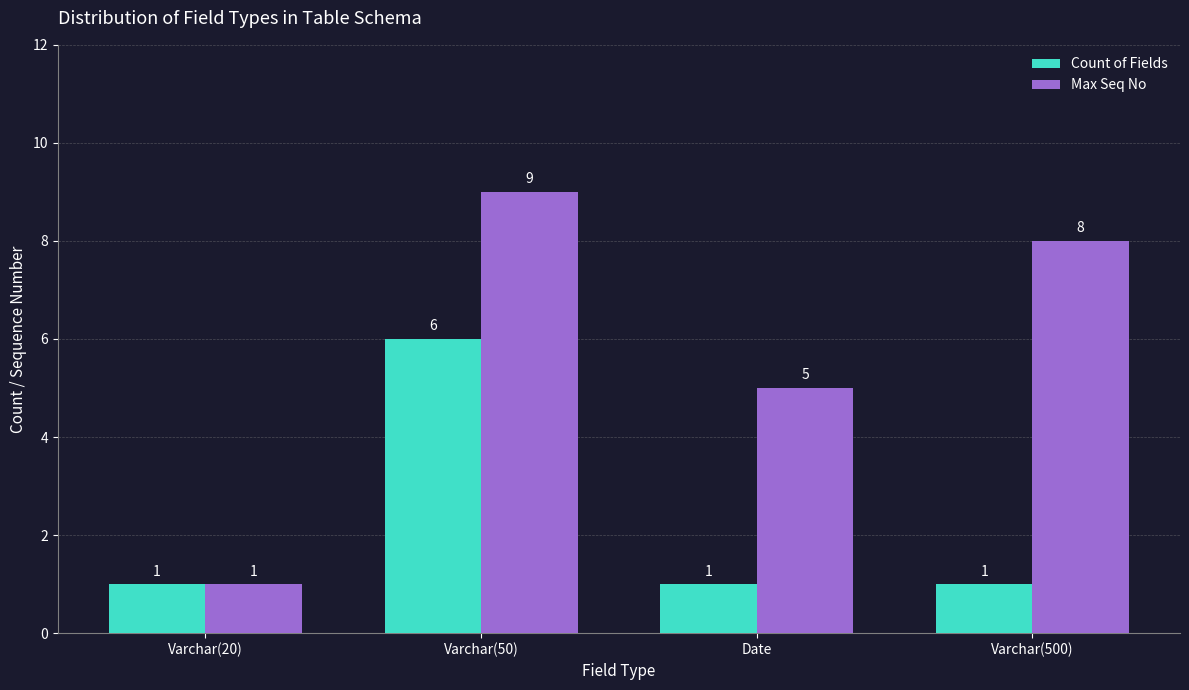

What is the label of the 2nd bar from the right?

Date